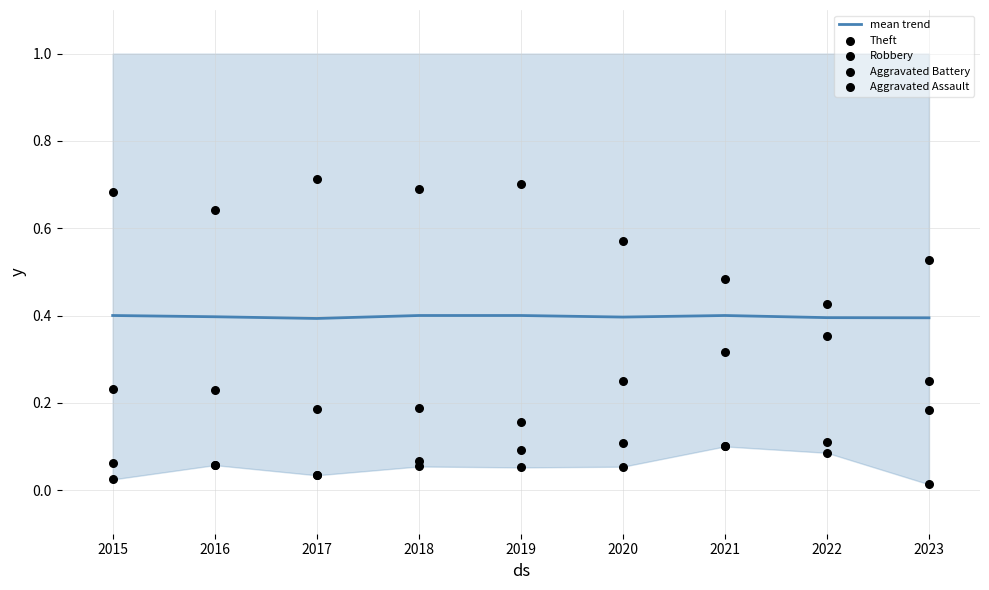

What is the lowest value of the mean trend series?

0.4